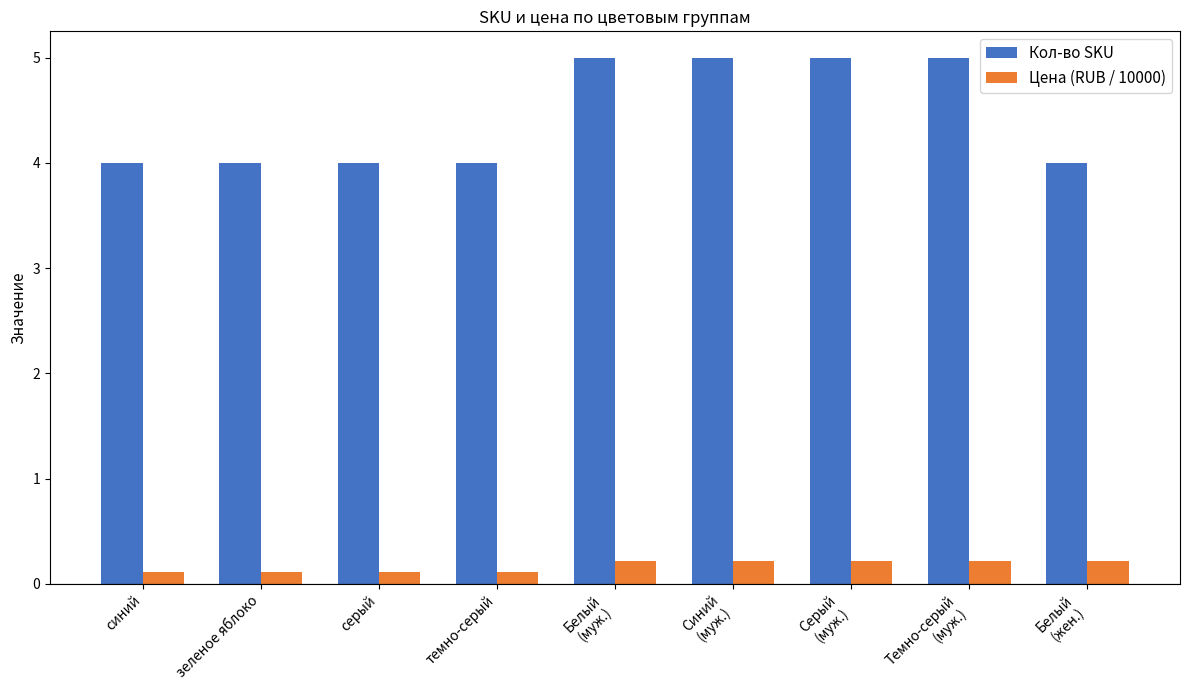

What value does the Кол-во SKU series have at Синий
(муж.)?

5.0